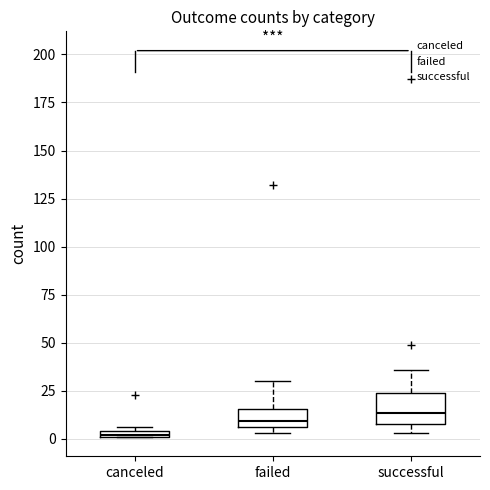

Comparing the boxes themselves (not the whiskers), which one is the tallest?

successful